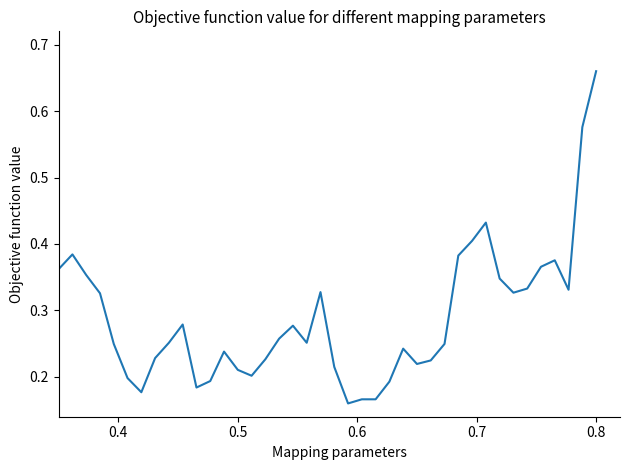

Does the chart have visible grid lines?

No